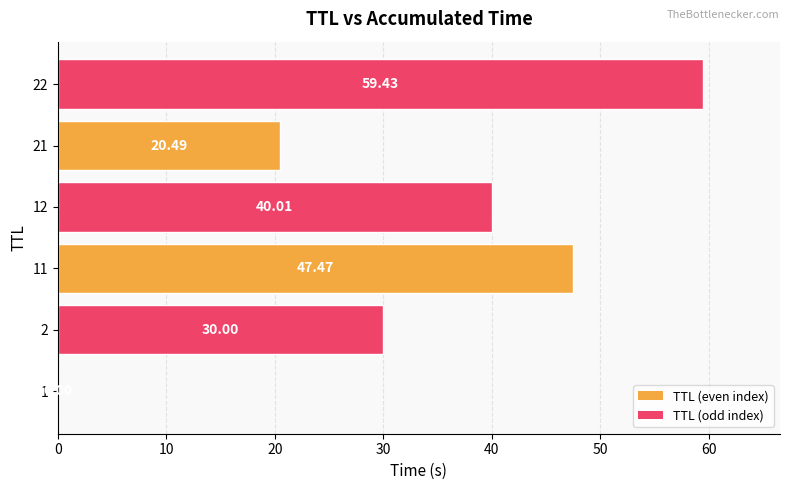

How many data points does each series have?

6